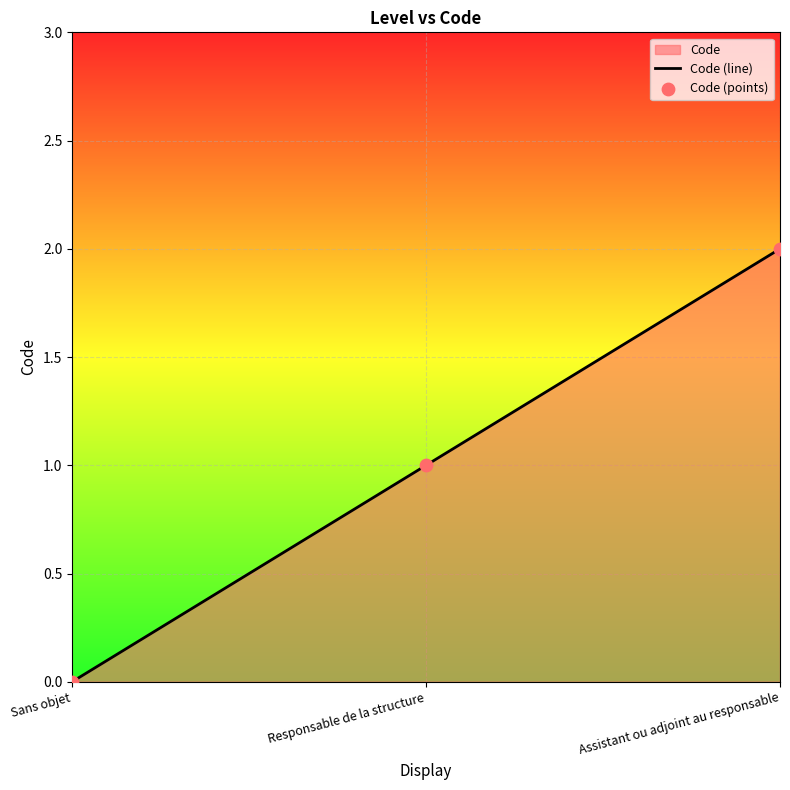

At how many categories does at least one series exceed 0?

2